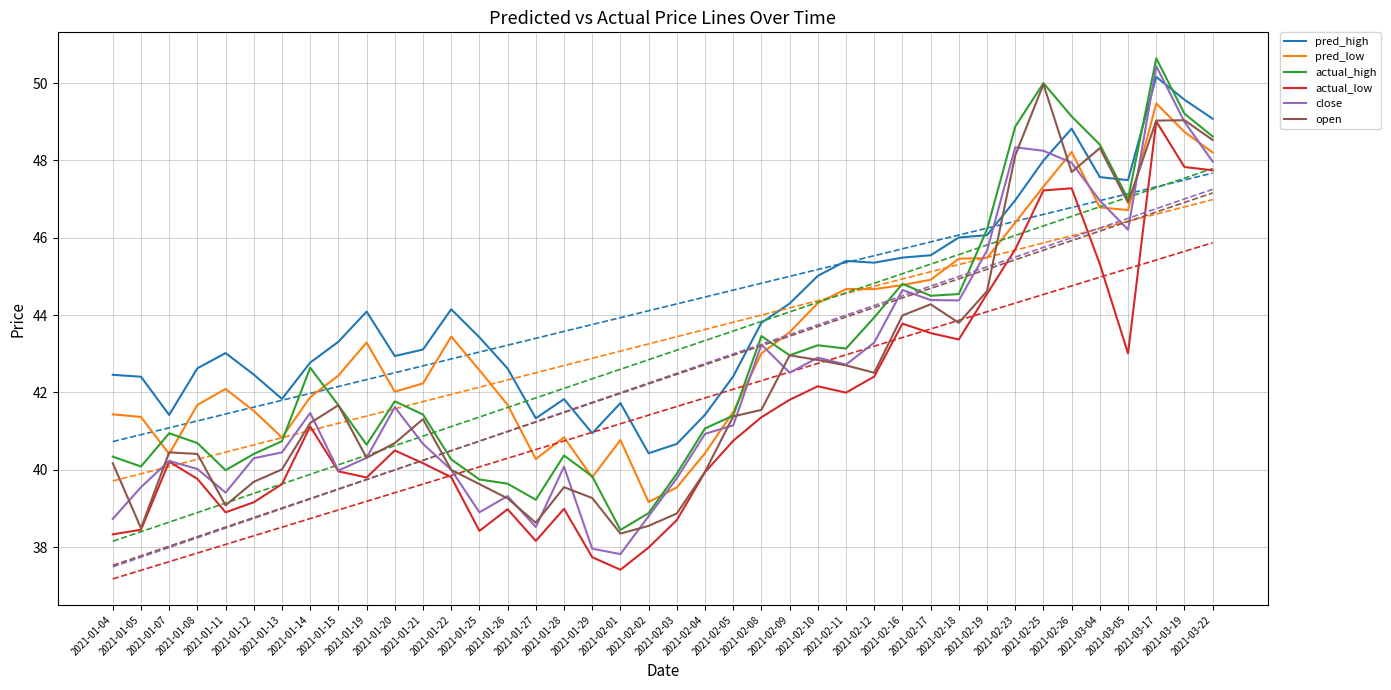

At which category does actual_high reach its first local peak?

2021-01-07